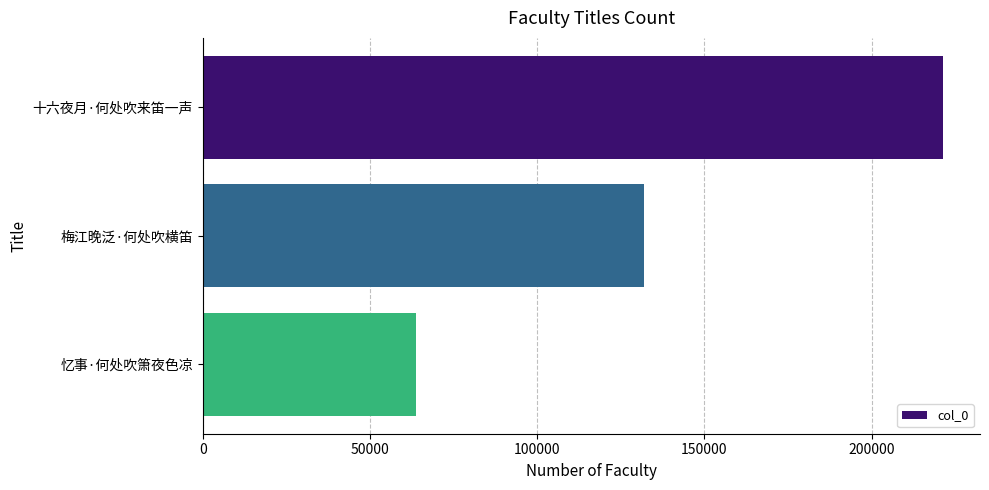

List the labels in order of value, smallest first.

忆事·何处吹箫夜色凉, 梅江晚泛·何处吹横笛, 十六夜月·何处吹来笛一声